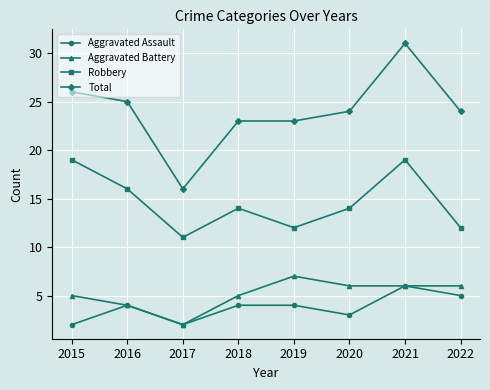

What is the approximate value of Robbery at 2019?

12